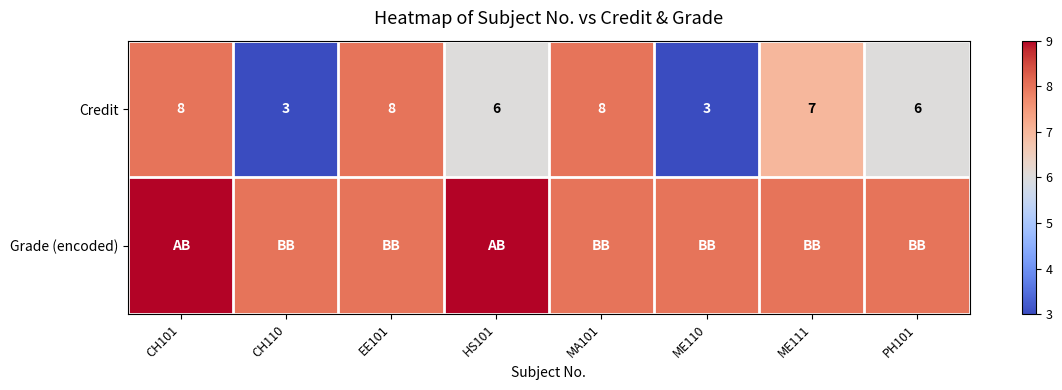

At which category is the sum across all series the highest?

CH101